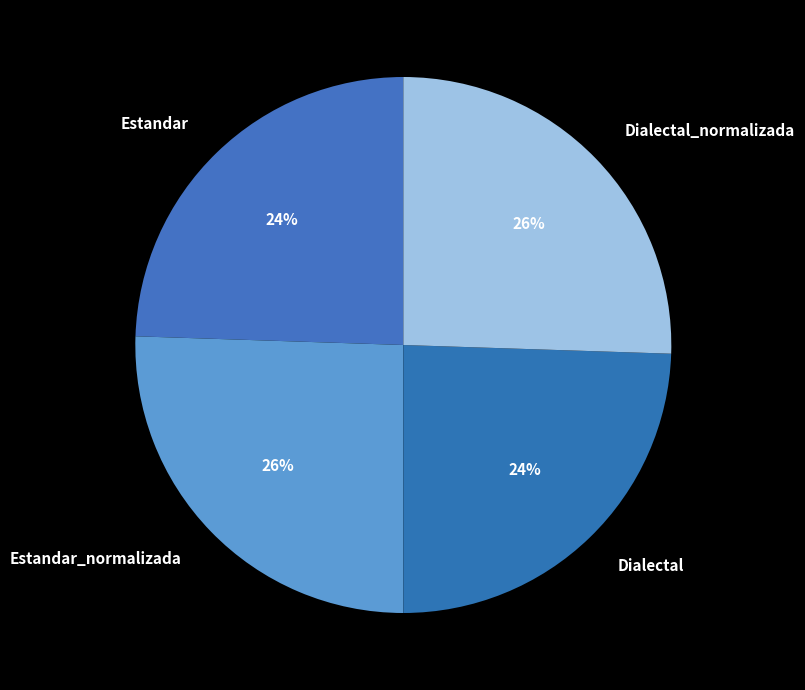

Between Estandar_normalizada and Dialectal, which is larger?

Estandar_normalizada